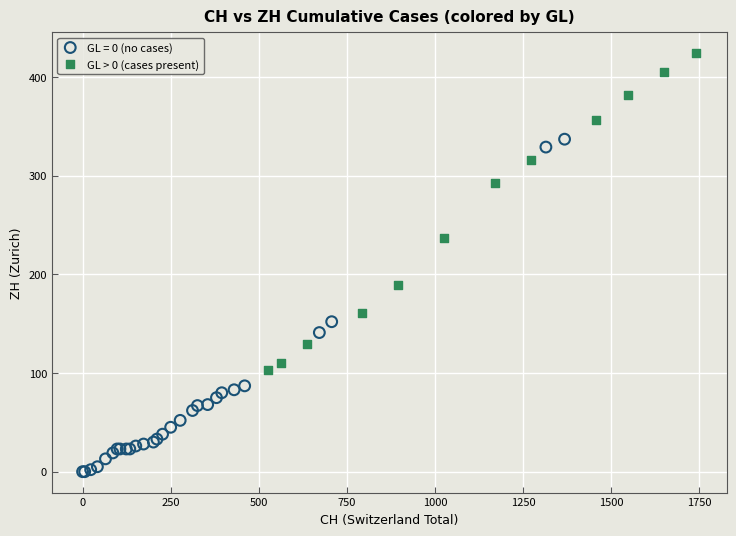

Which series contains the highest Y value?

GL > 0 (cases present)